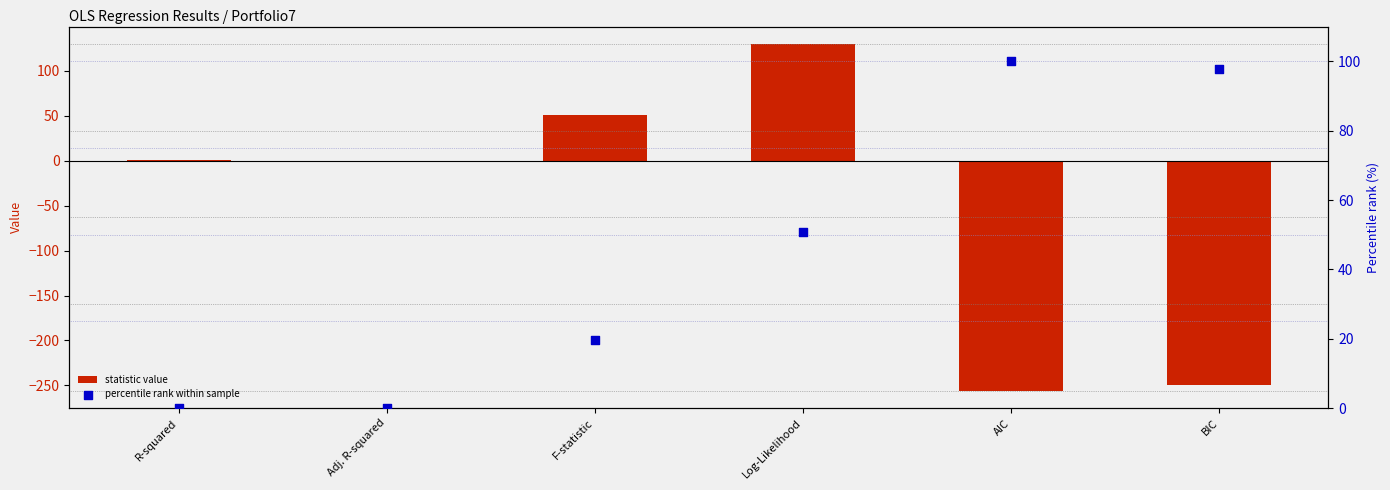

Which series has the widest spread of Y values?

statistic value